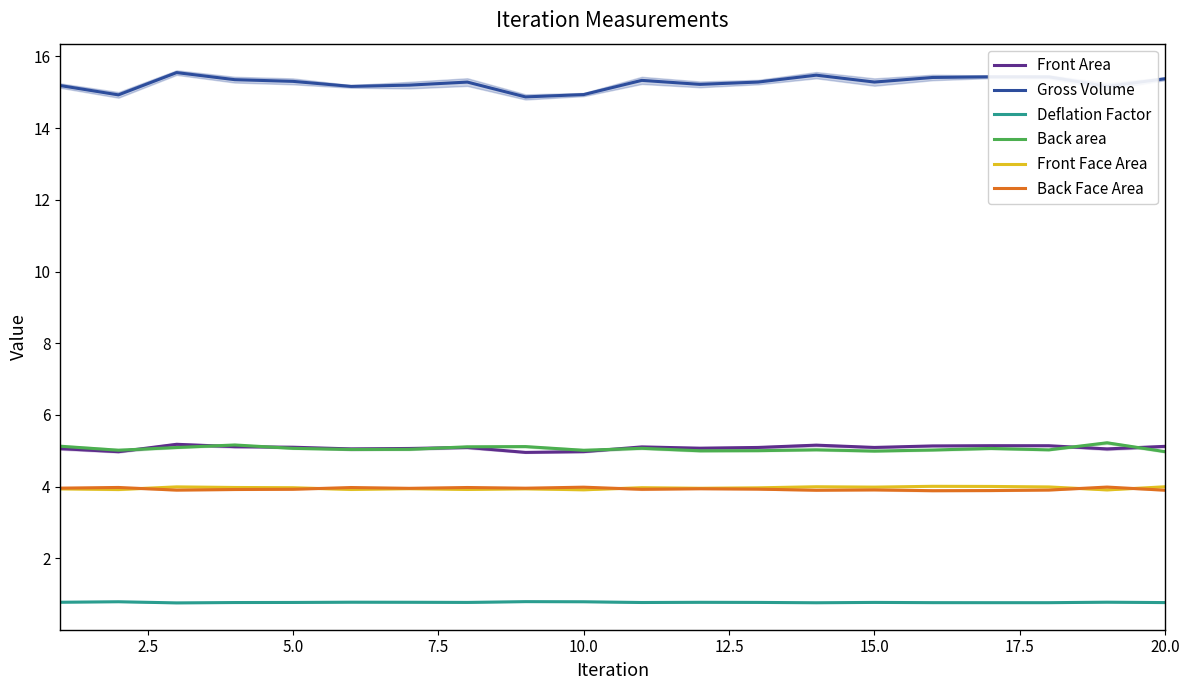

Which series has the largest total across all categories?

Gross Volume